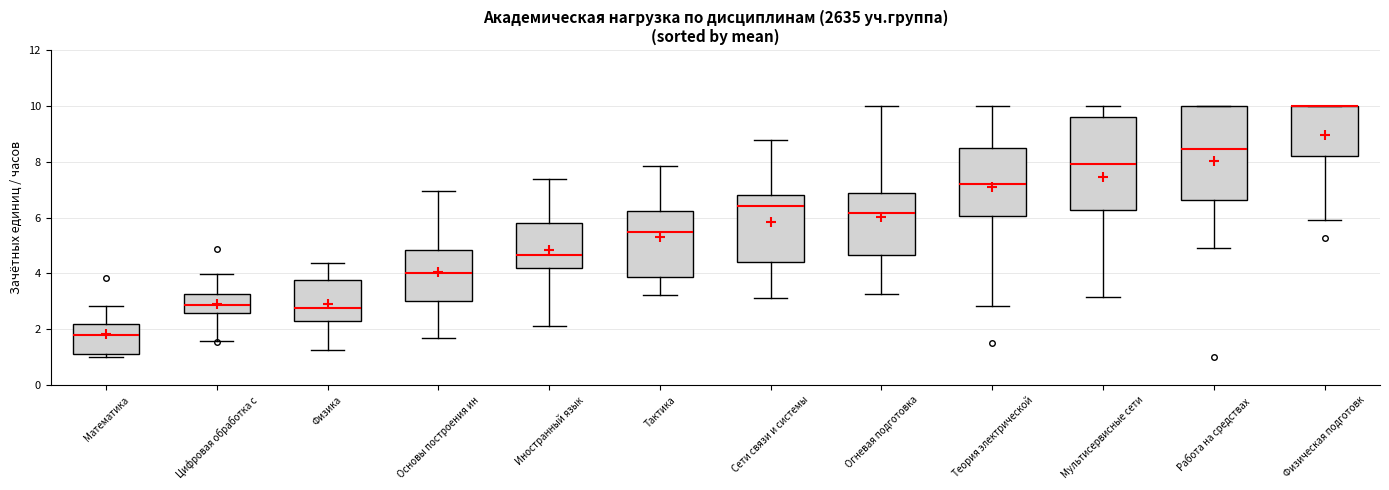

Where does the upper whisker of the box for Теория электрической end on the y-axis? The values are not printed on the chart, so give them approximately, as read against the axis.

10.0